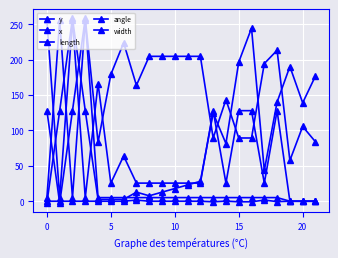

Reading left to right, what are all the values shown in this chart?

y: -2.5	128.0	258.5	128.0	2.6	2.6	2.6	12.8	7.7	12.8	17.9	23.0	28.2	124.6	81.5	196.6	244.6	43.5	140.2	190.4	139.1	177.0
x: 128.0	-2.5	128.0	258.5	83.2	179.2	224.0	163.8	204.8	204.8	204.8	204.8	204.8	89.4	143.6	89.4	89.4	194.6	213.4	57.6	105.6	84.0
length: 256.0	5.0	256.0	5.0	166.4	25.6	64.0	25.6	25.6	25.6	25.6	25.6	25.6	128.0	25.6	128.0	128.0	25.6	128.0	0.0	0.0	0.0
angle: 0.0	0.0	0.0	0.0	0.0	0.0	0.0	1.6	0.0	0.0	0.0	0.0	0.0	-0.8	0.2	-0.8	-0.8	1.6	-0.5	0.0	0.0	0.0
width: 5.0	256.0	5.0	256.0	5.1	5.1	5.1	5.1	5.1	5.1	5.1	5.1	5.1	5.1	5.1	5.1	5.1	5.1	5.1	0.0	0.0	0.0